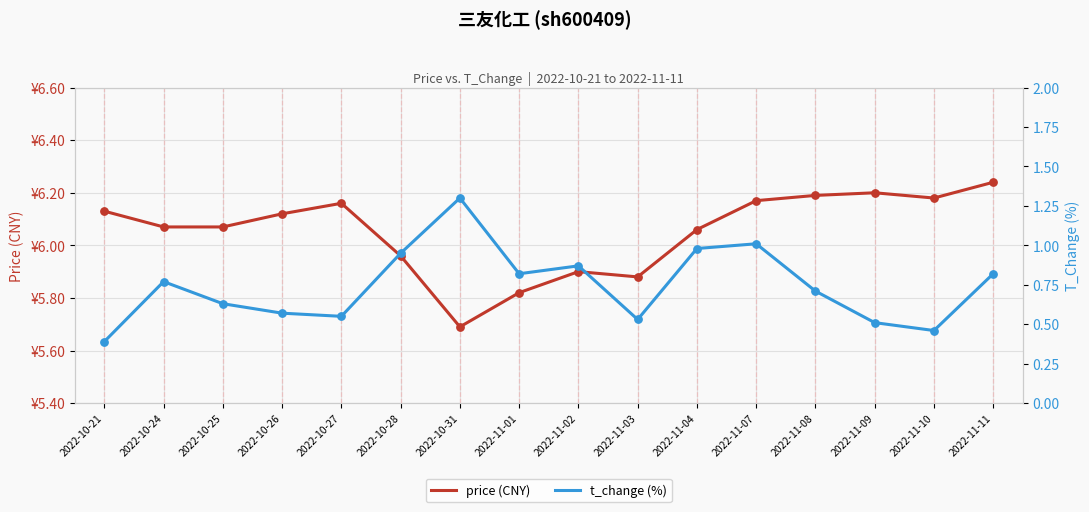

At how many categories does at least one series exceed 5?

16